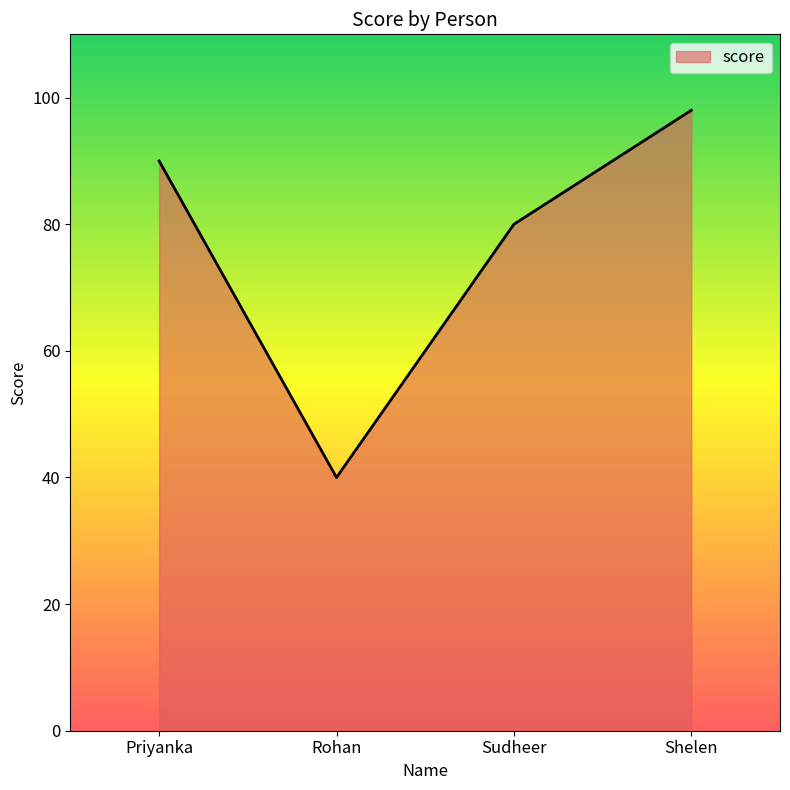

How many lines are shown in the chart?

1